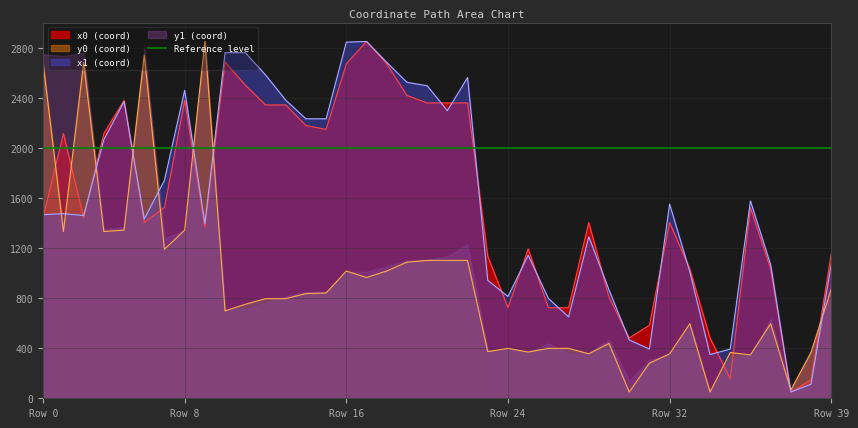

Where is the first local maximum for x0?

2